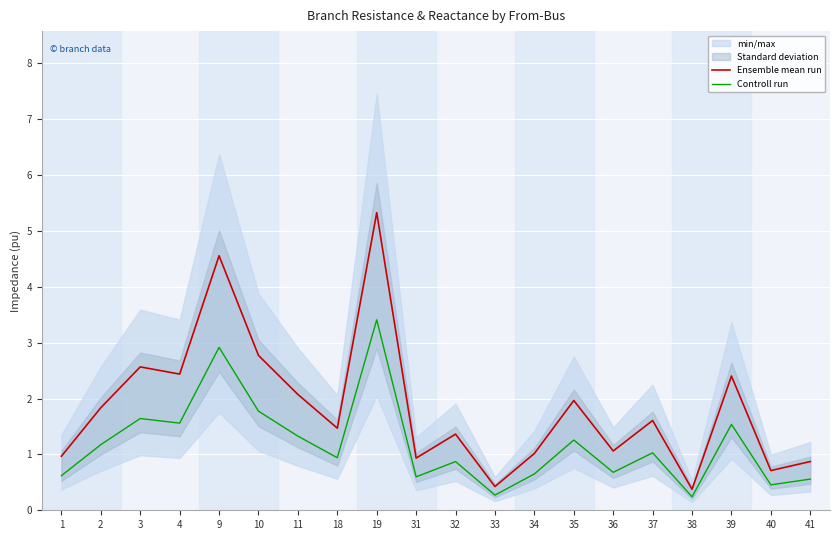

True or false: Ensemble mean run and Controll run intersect in this chart.

False